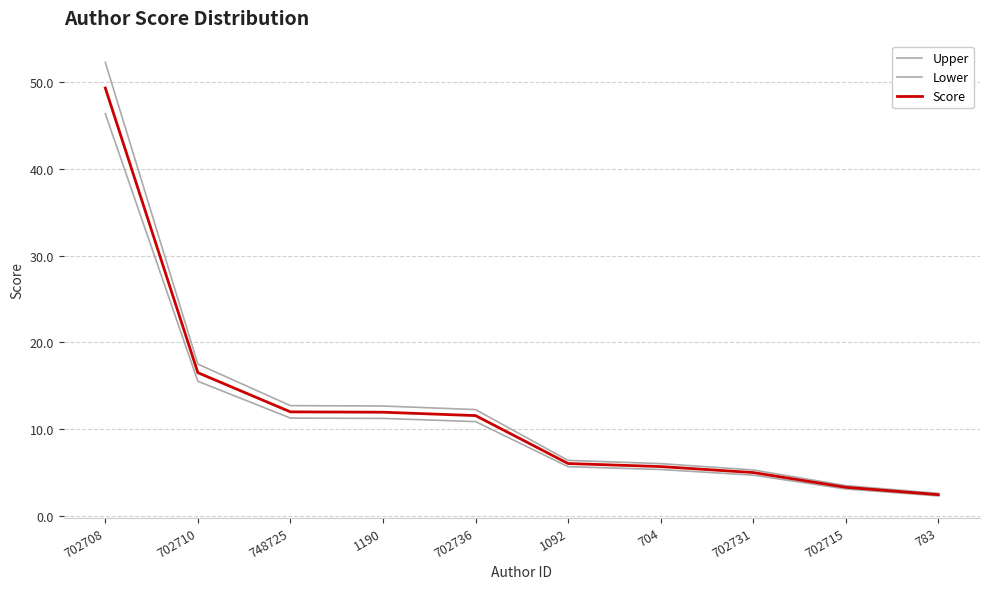

At which label does Score first exceed 11?

702708